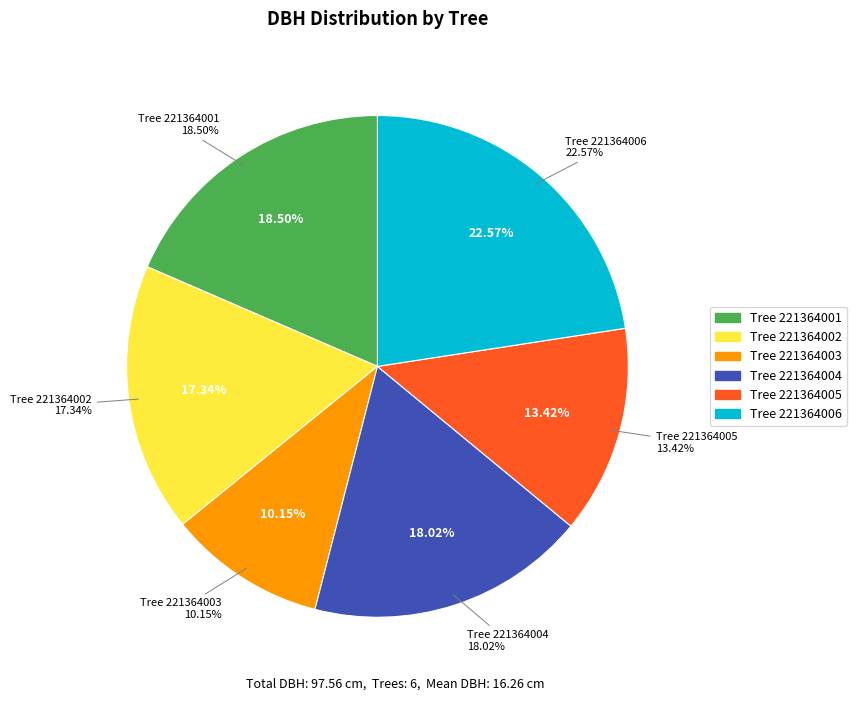

Count the number of slices in the pie.

6